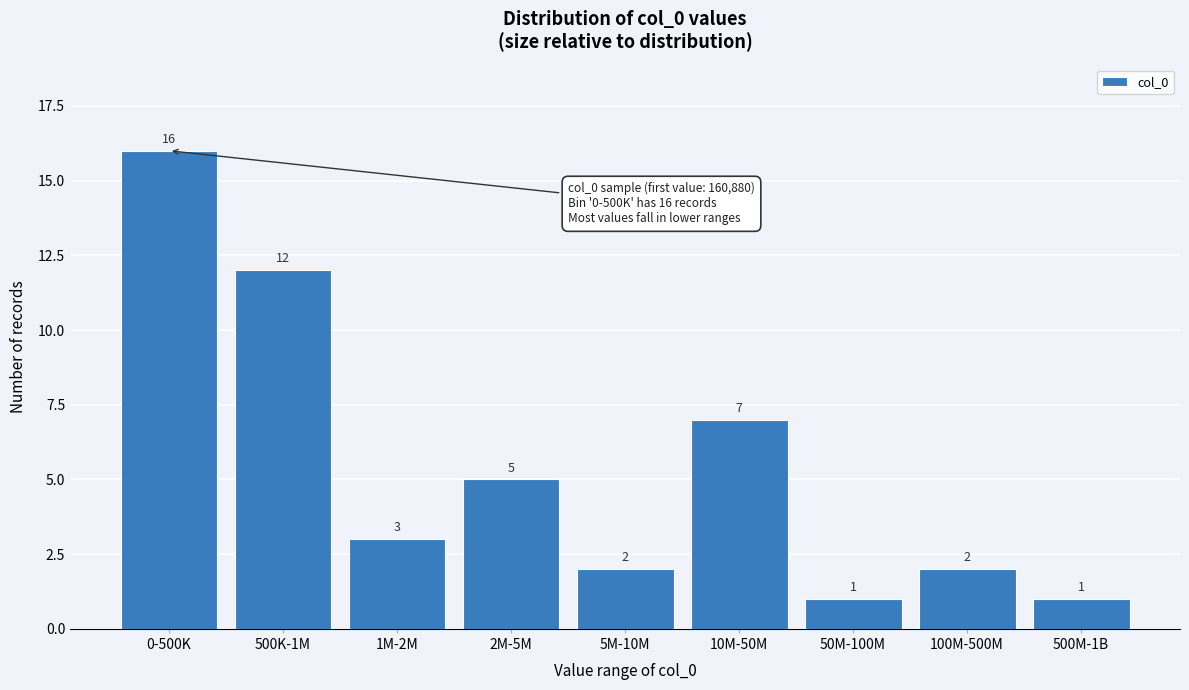

Reading right to left, what are all the values shown in this chart?

500M-1B=1	100M-500M=2	50M-100M=1	10M-50M=7	5M-10M=2	2M-5M=5	1M-2M=3	500K-1M=12	0-500K=16